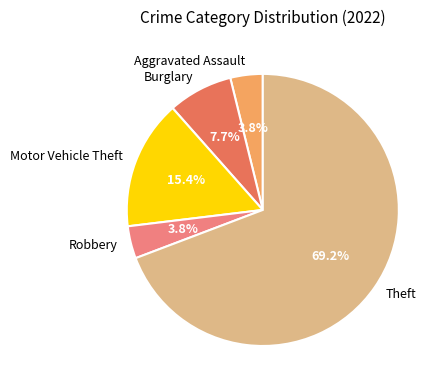

Does any single category account for the majority?

Yes